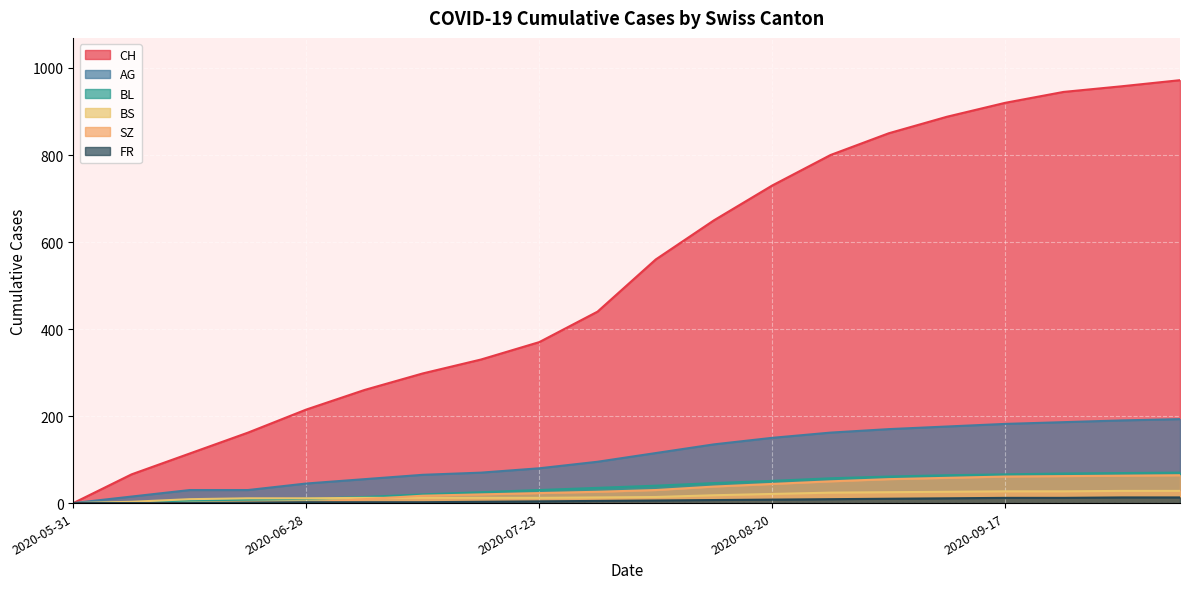

Which series has the largest range (max minus min)?

CH